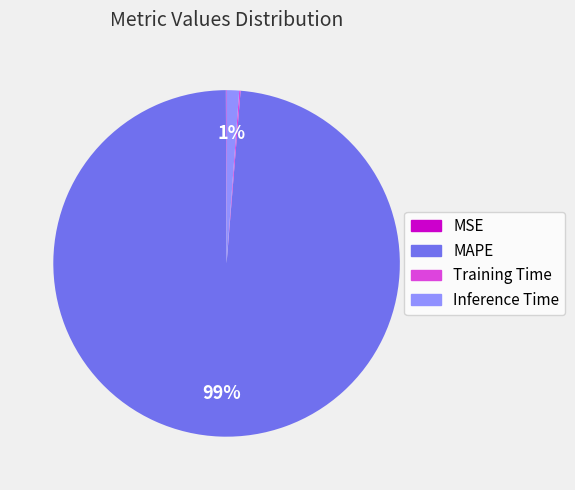

To the nearest percent, what is the difference between the largest and smallest slice percentages?

99%